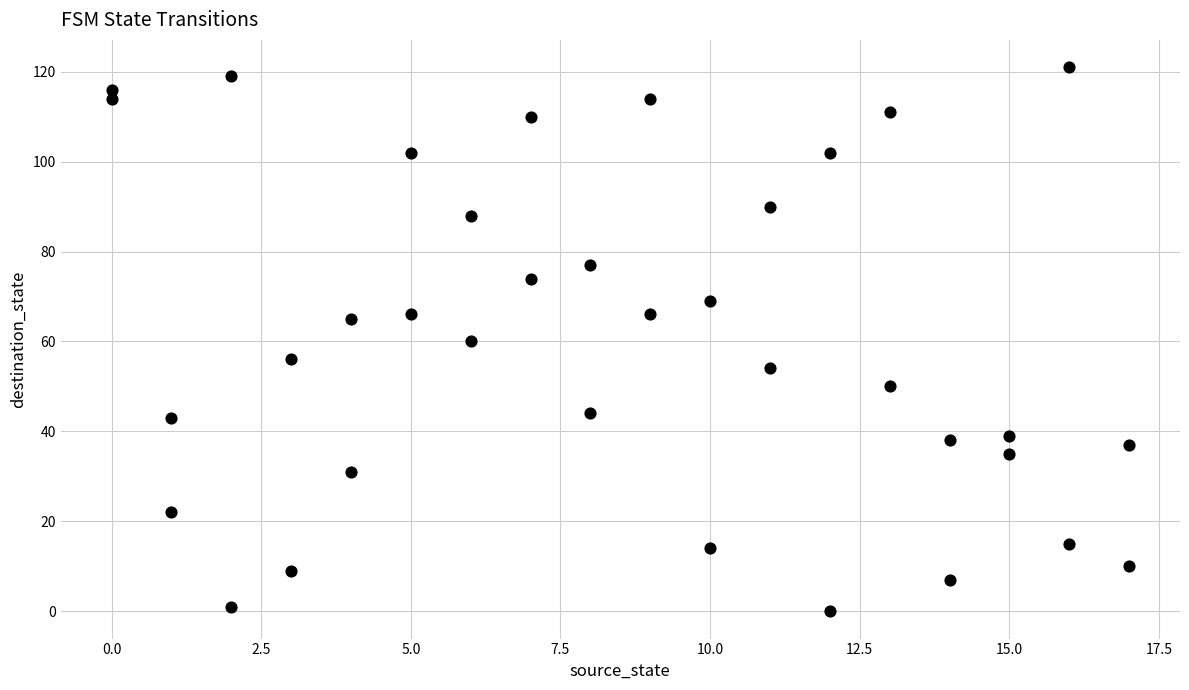

What is the range of Y values (max minus min)?

121